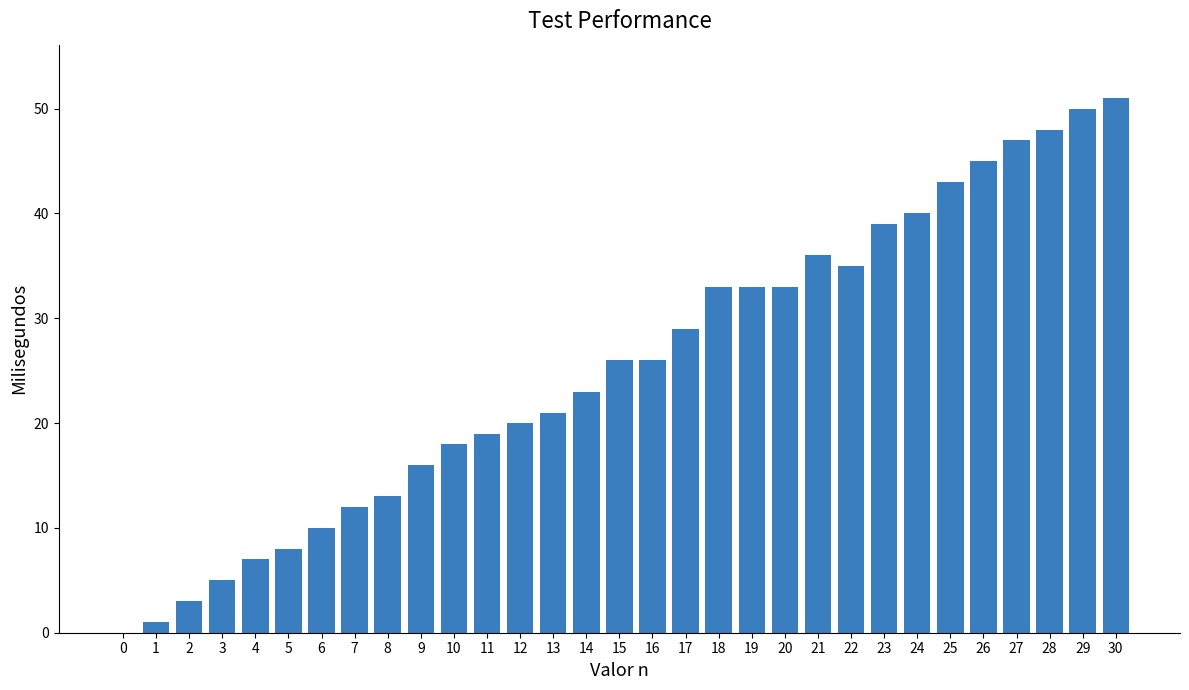

How many values are above zero?

30